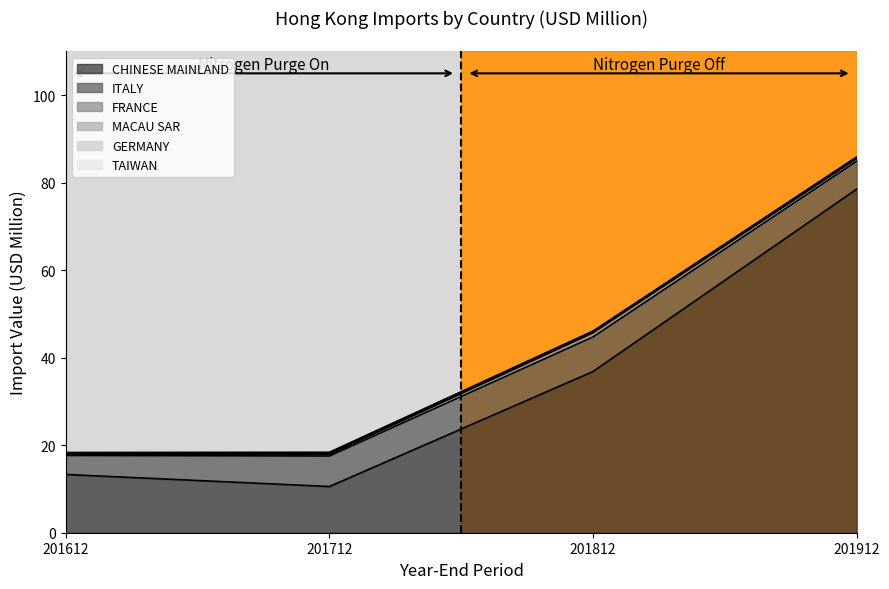

The 2019 Import (USD M) series shows 2.3 at 1. True or false?

False